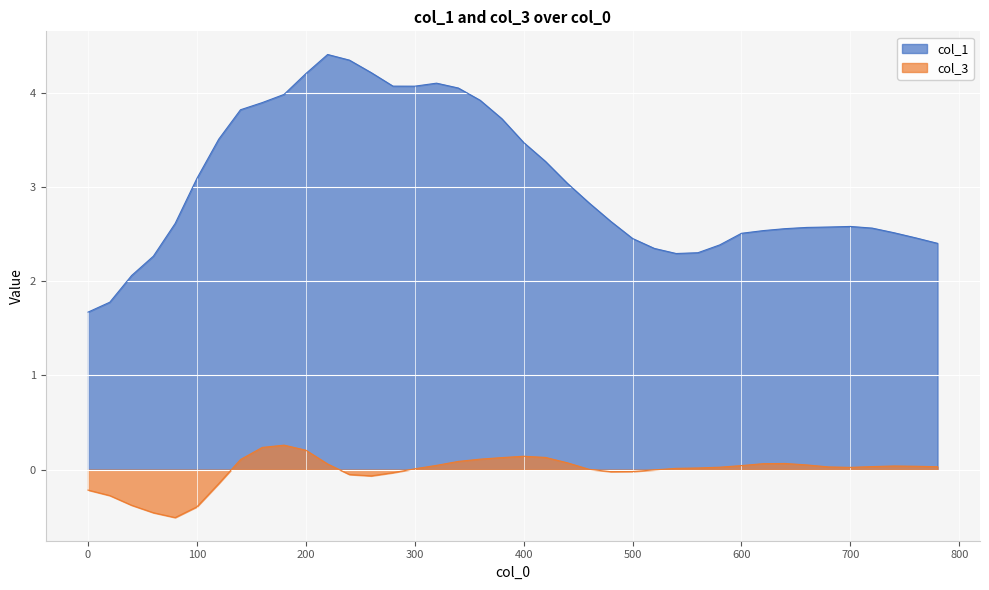

At which category is the sum across all series the highest?

220